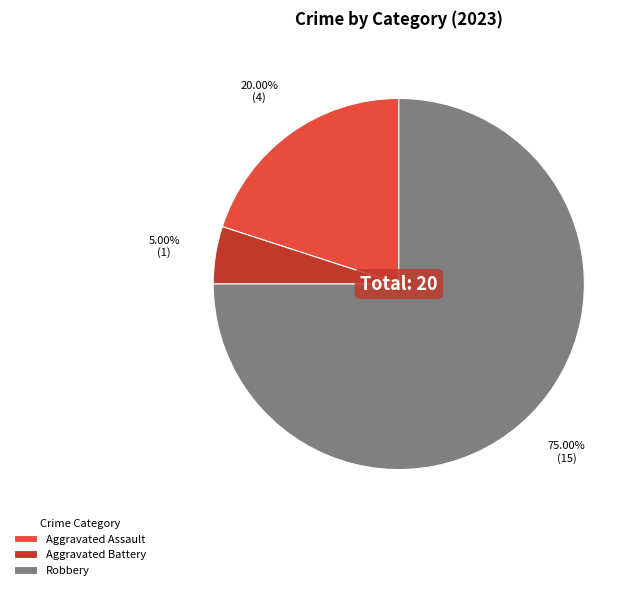

Do Aggravated Battery and Robbery together represent more than half of the pie?

Yes